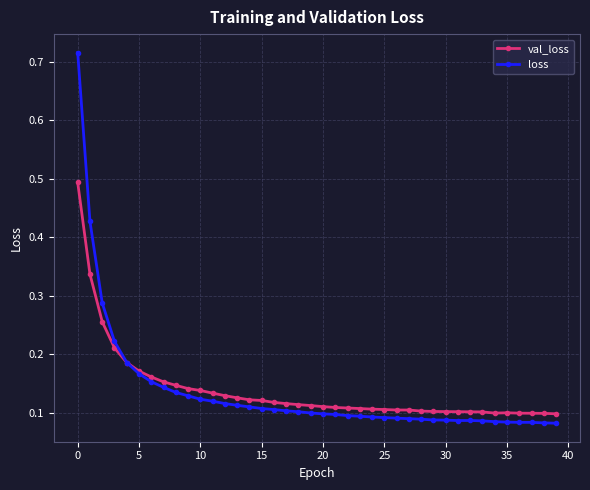

Rank the series by their maximum value, from lowest to highest.

val_loss, loss